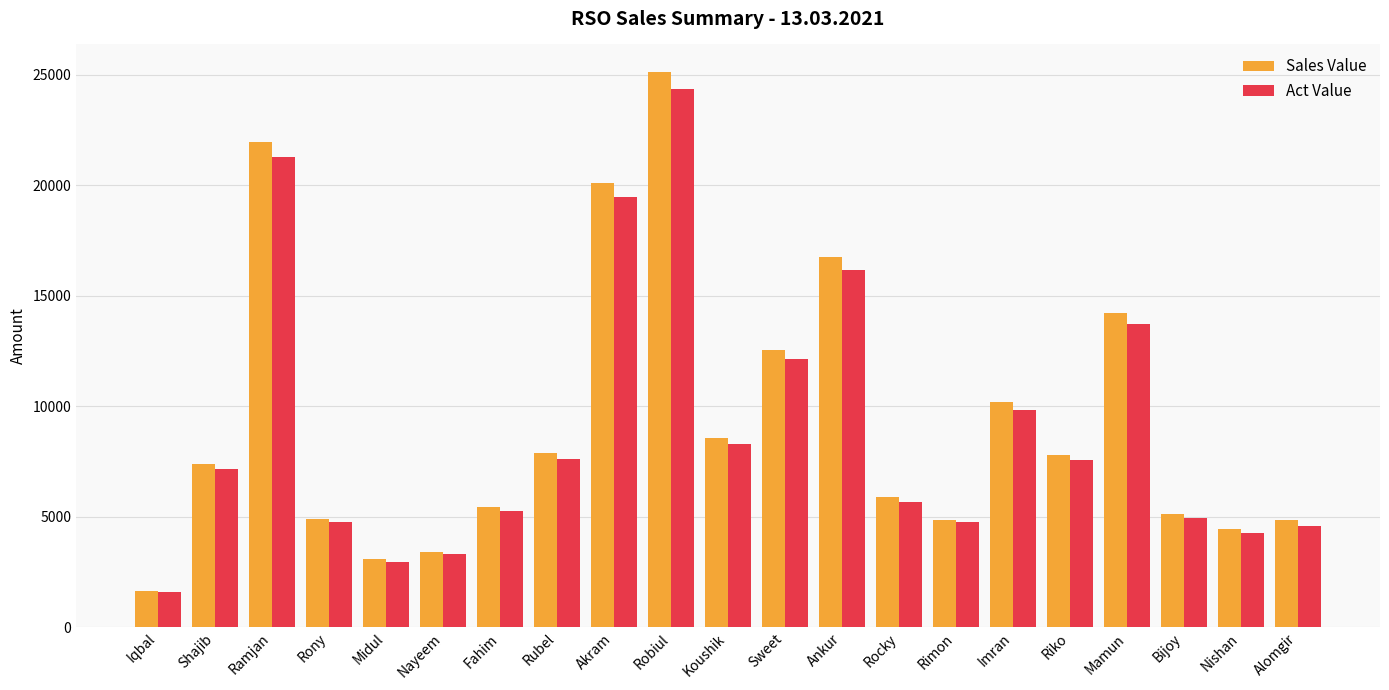

How many series are shown in this chart?

2